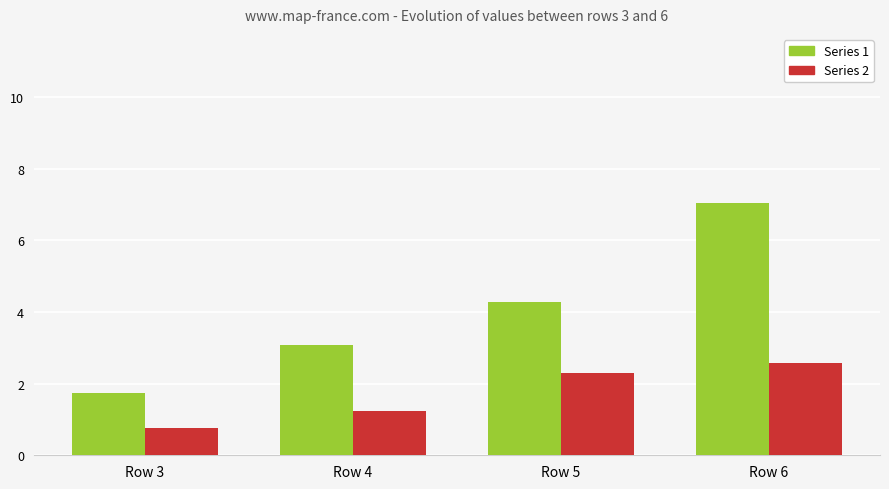

How many bars are there in each group?

2